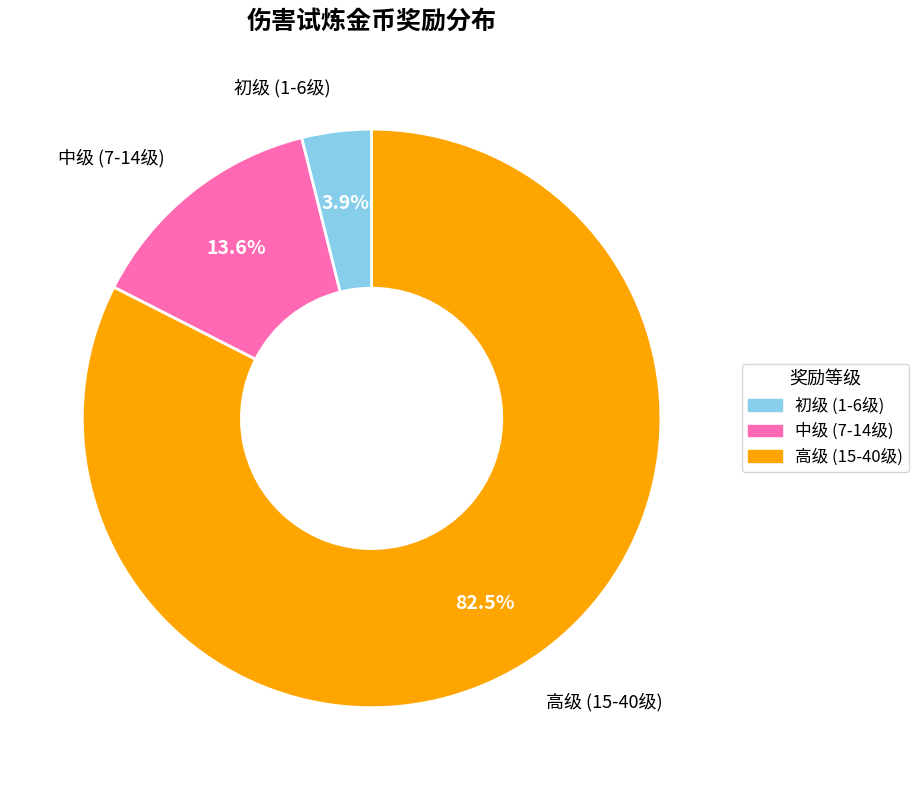

Does any single category account for the majority?

Yes